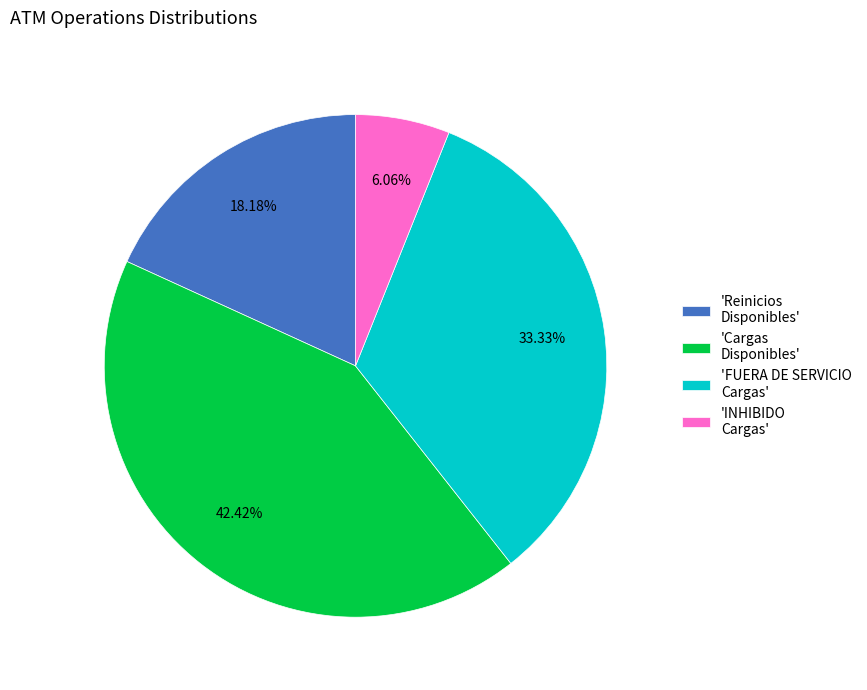

What is the smallest slice in the pie chart?

'INHIBIDO Cargas'